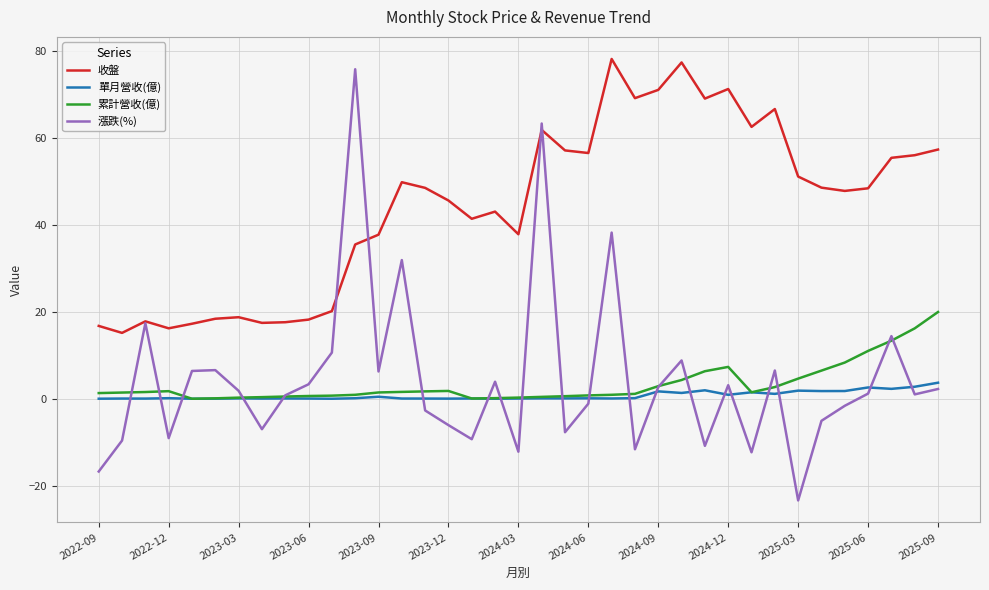

What is the maximum value for 累計營收(億)?

20.0